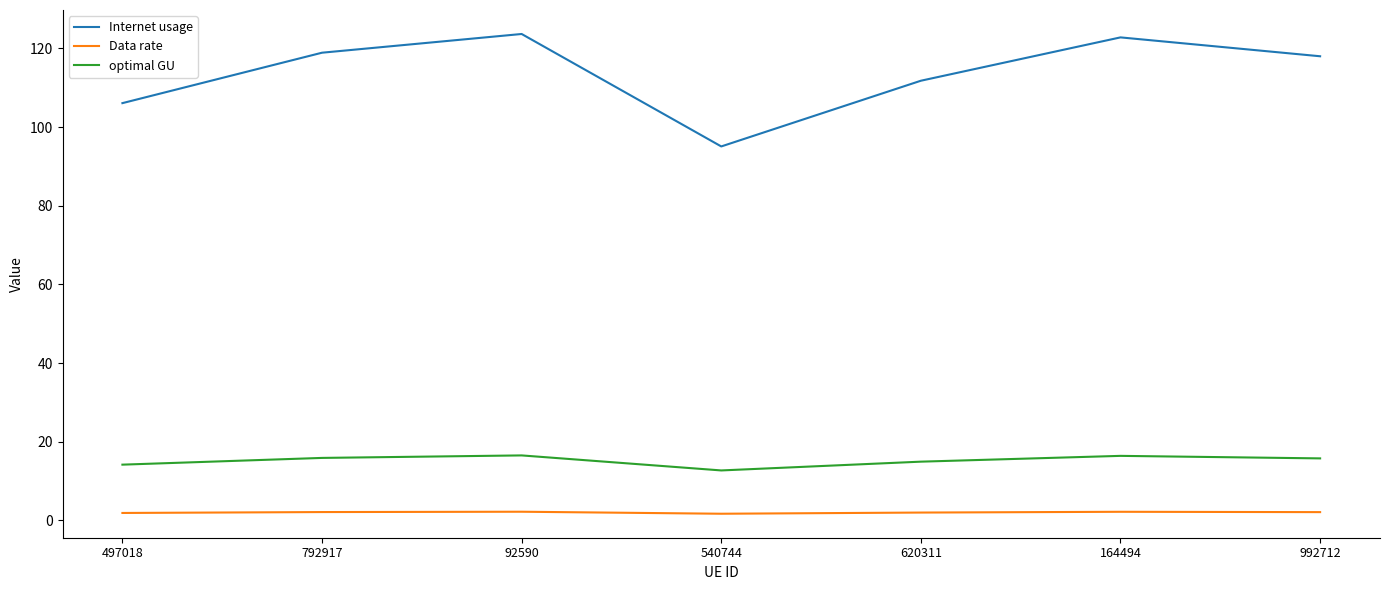

At which category does optimal GU reach its first local valley?

540744